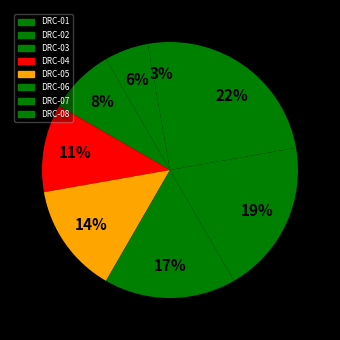

How many segments does this pie chart have?

8